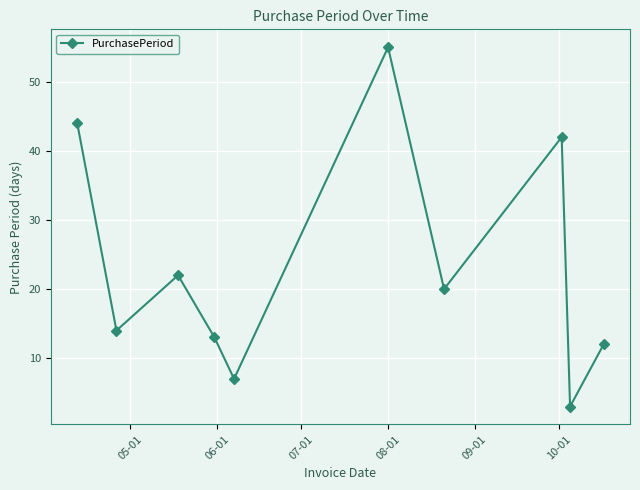

How many points are lower than both their immediate neighbors (excluding endpoints)?

4